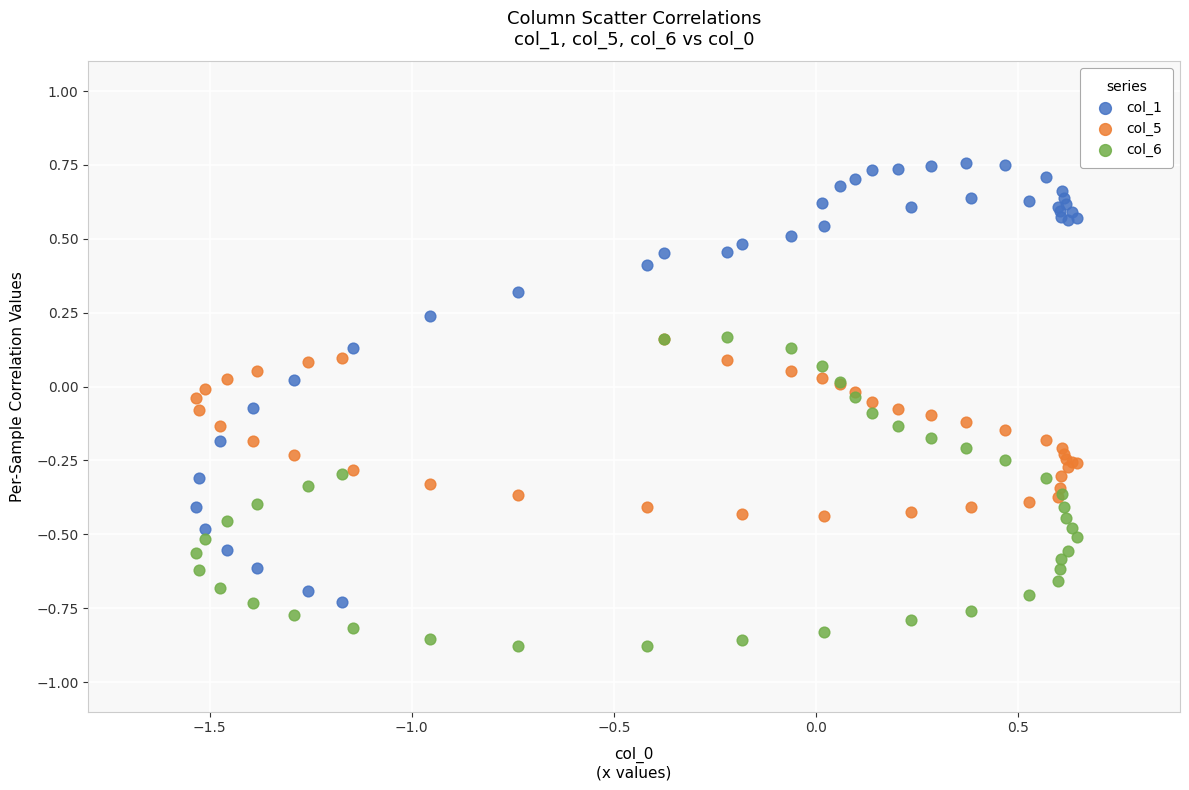

What are all the series names shown in the legend?

col_1, col_5, col_6